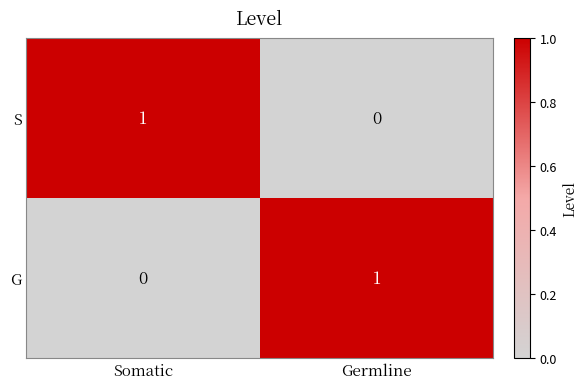

Reading left to right, transcribe all the data shown in this chart.

S: Somatic=1	Germline=0
G: Somatic=0	Germline=1